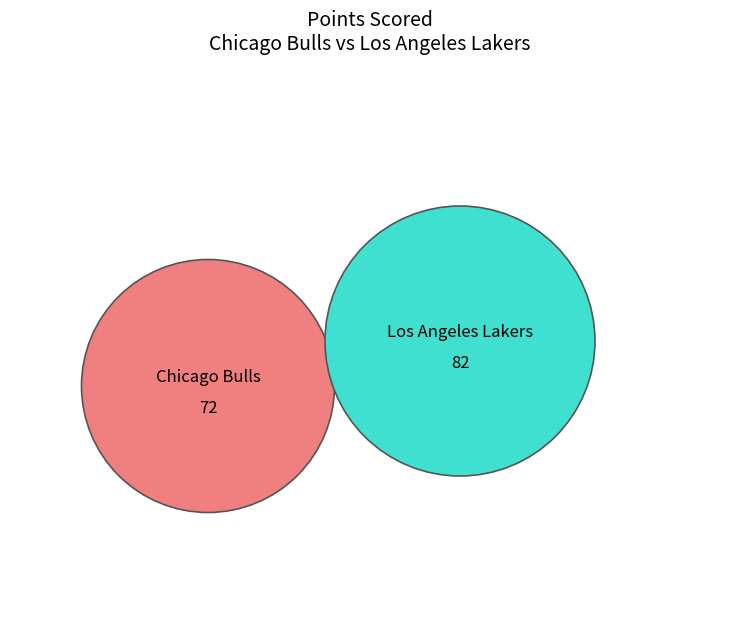

What percentage is the Los Angeles Lakers slice, to the nearest percent?

53%